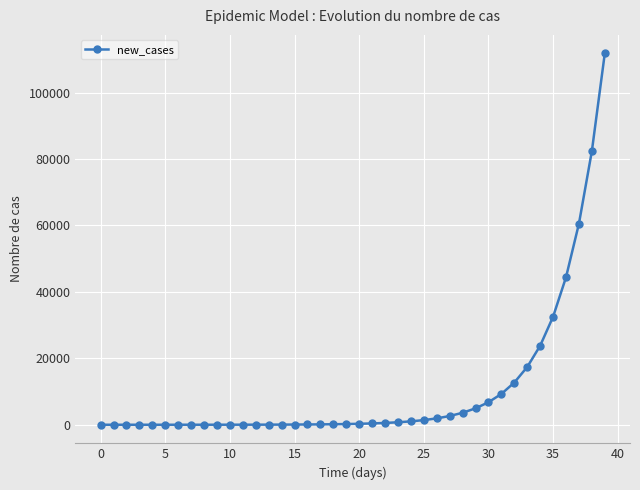

What is the maximum value shown in the chart?

111797.3